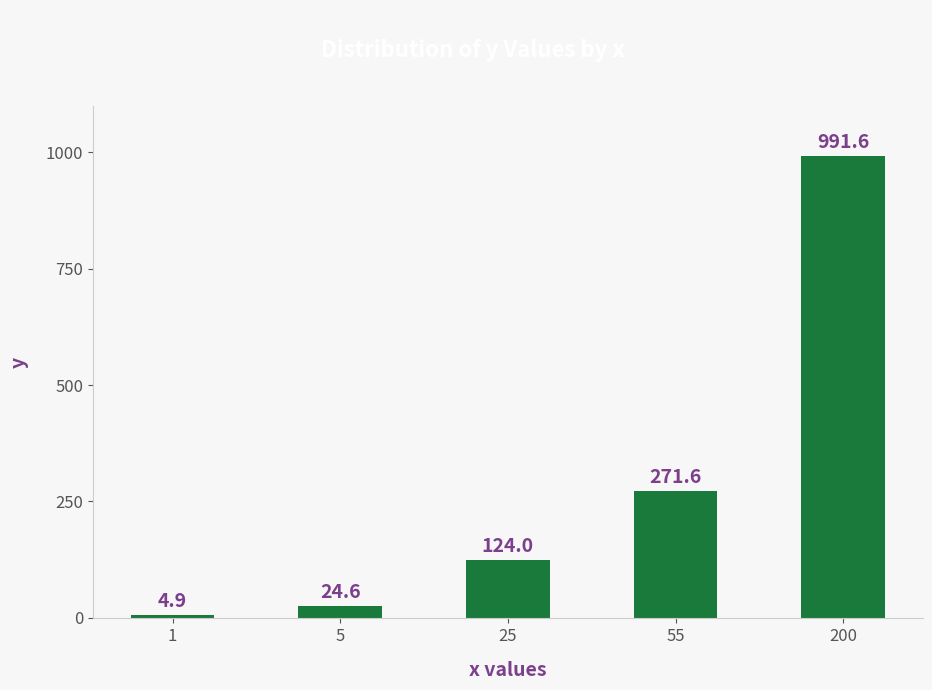

The value at 55 is 156.3. True or false?

False